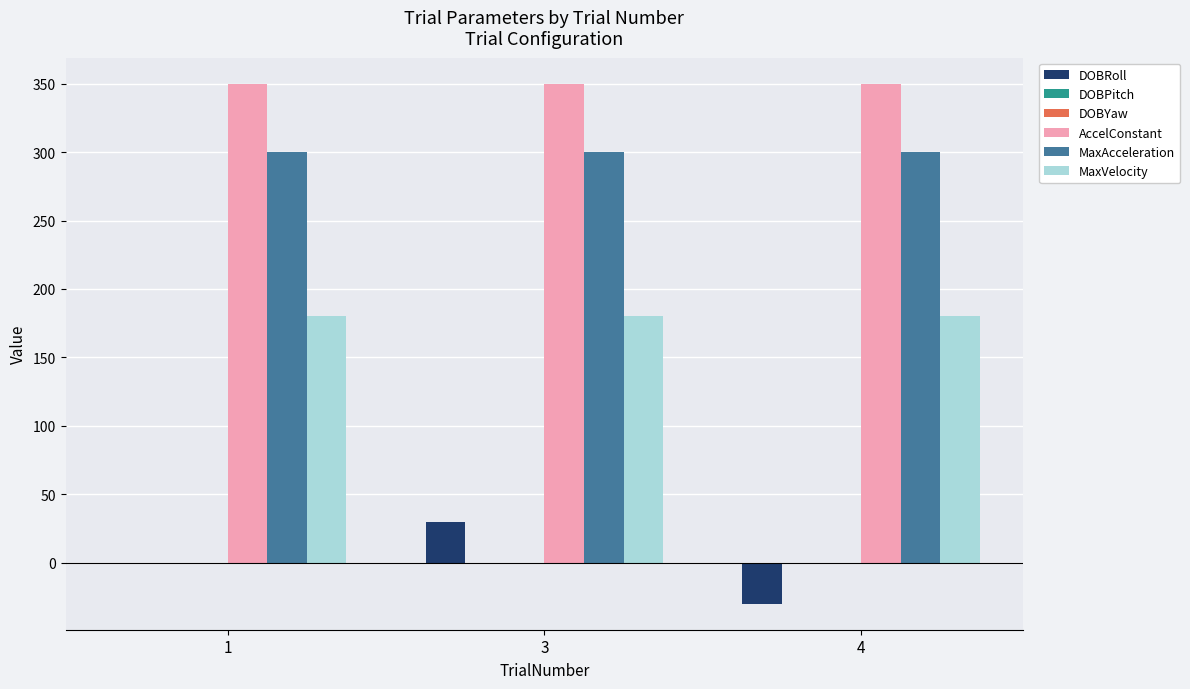

At which label does MaxVelocity reach its peak?

1